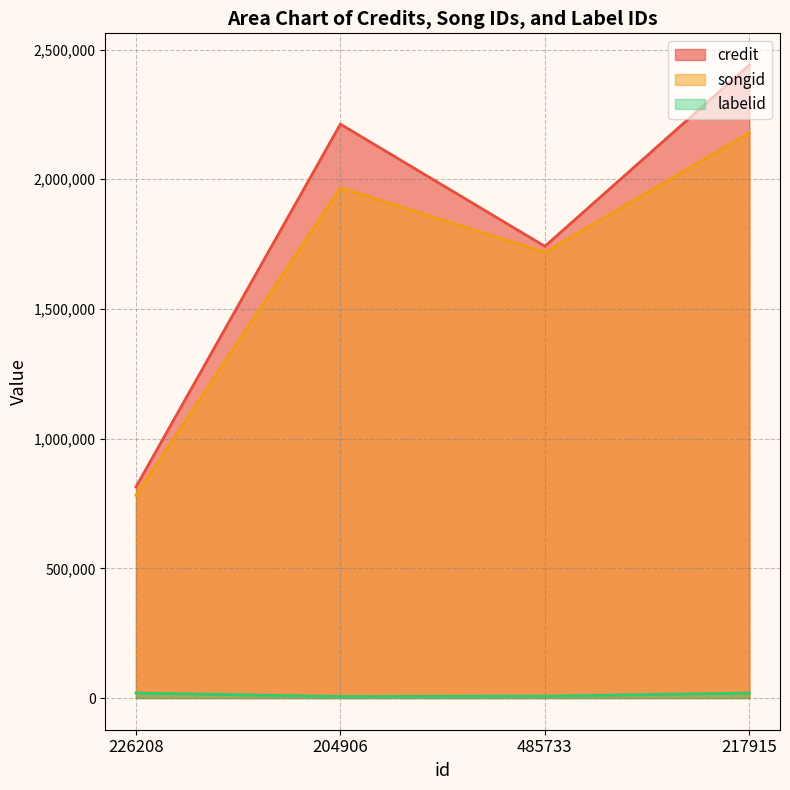

What is the highest value of the credit series?

2440449